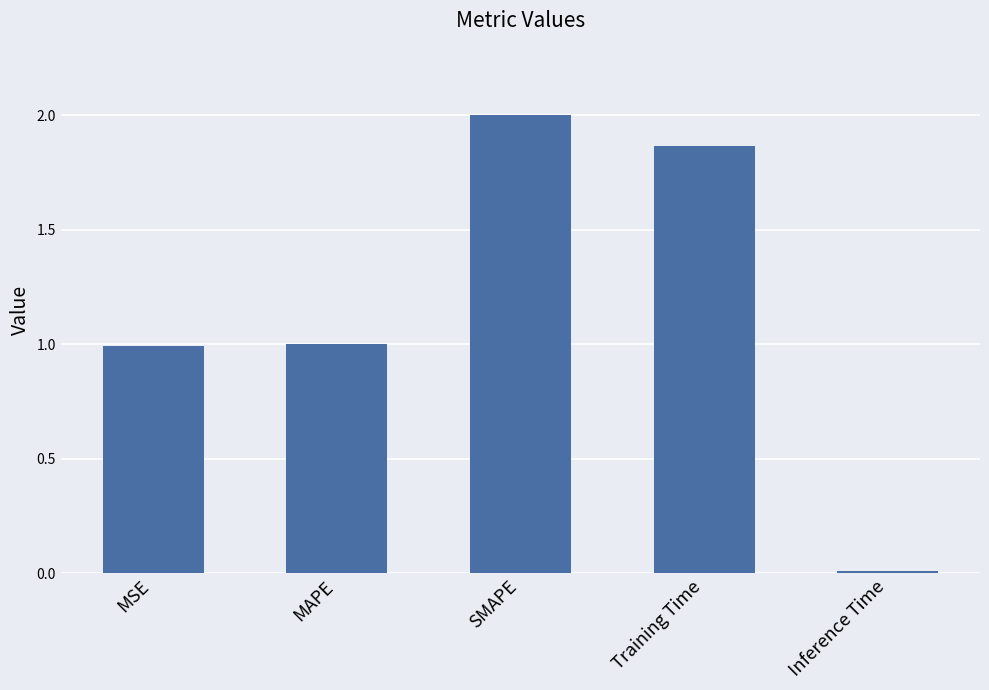

What is the approximate value at MSE?

1.0